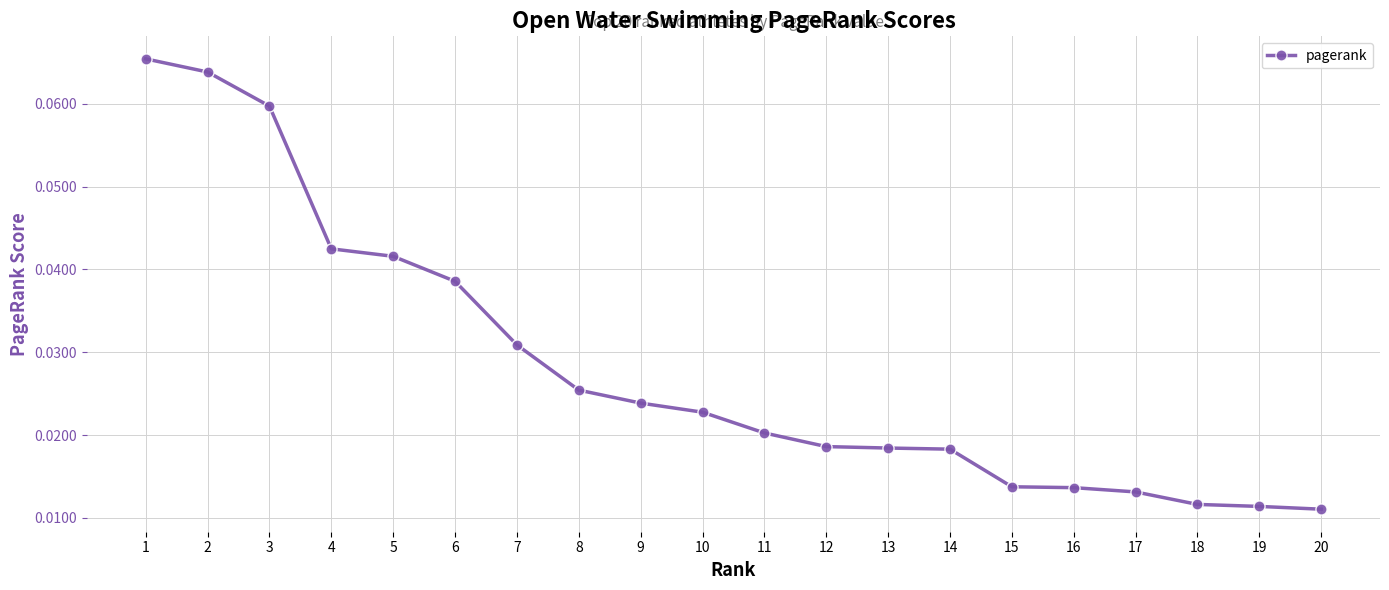

What is the sum of all values?

0.6